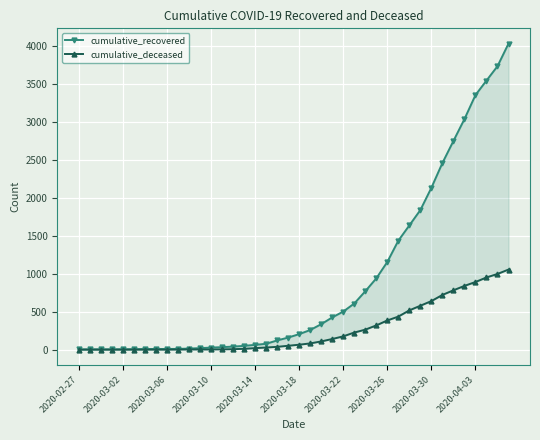

The value of cumulative_deceased at 35 is 1449. True or false?

False